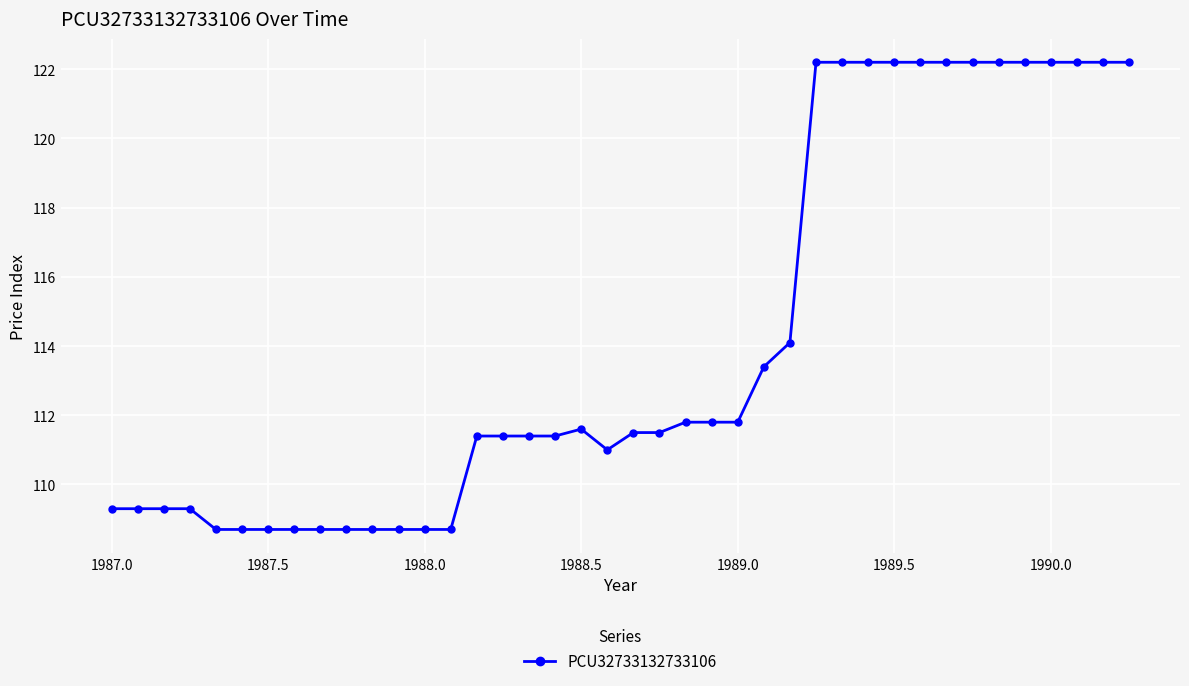

What is the value of the 40th point from the left?

122.2